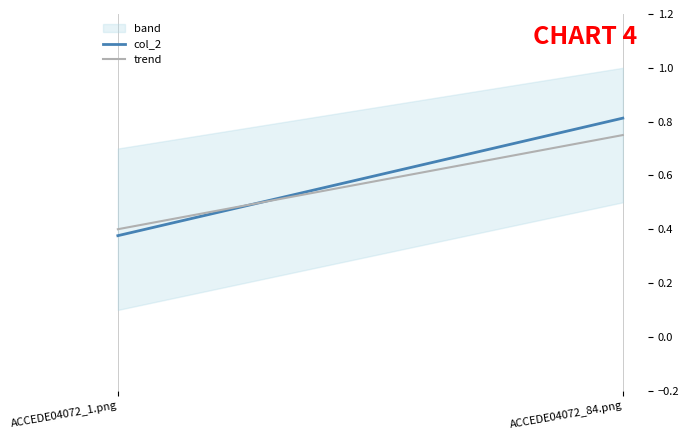

What is the lowest value of the trend series?

0.4